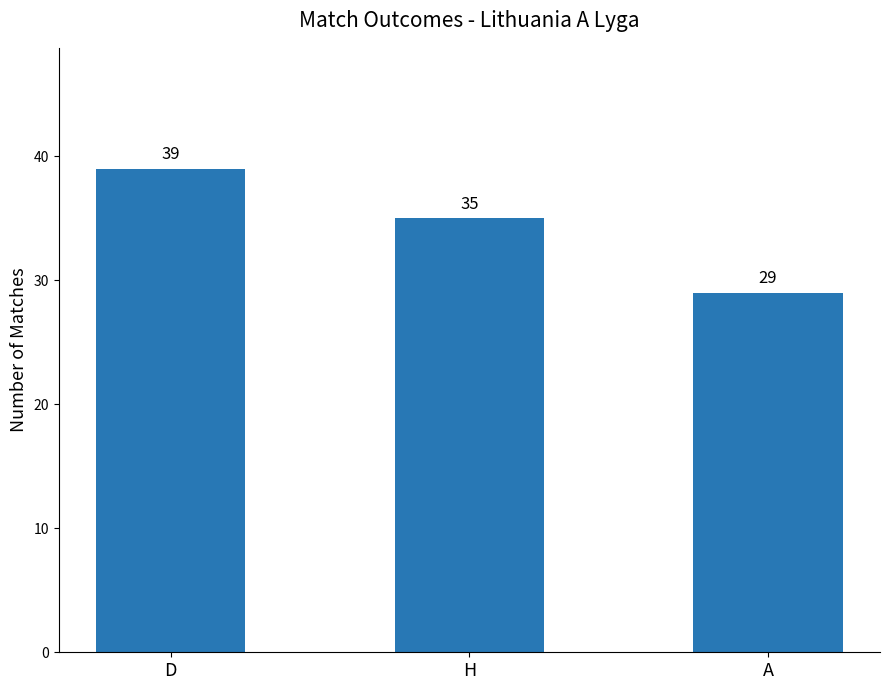

List the labels in order of value, largest first.

D, H, A